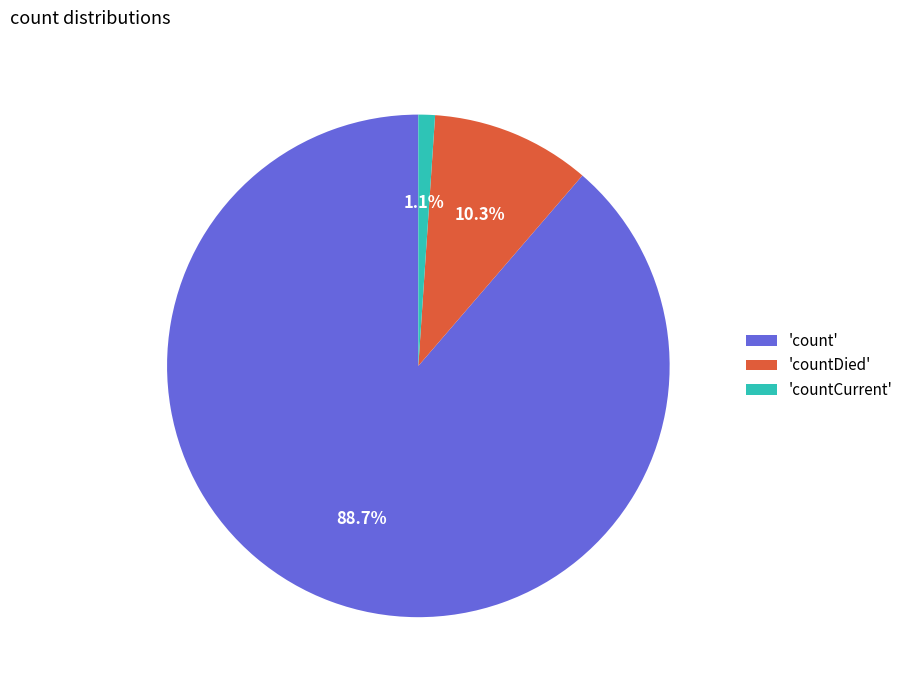

To the nearest percent, what is the difference between the largest and smallest slice percentages?

88%